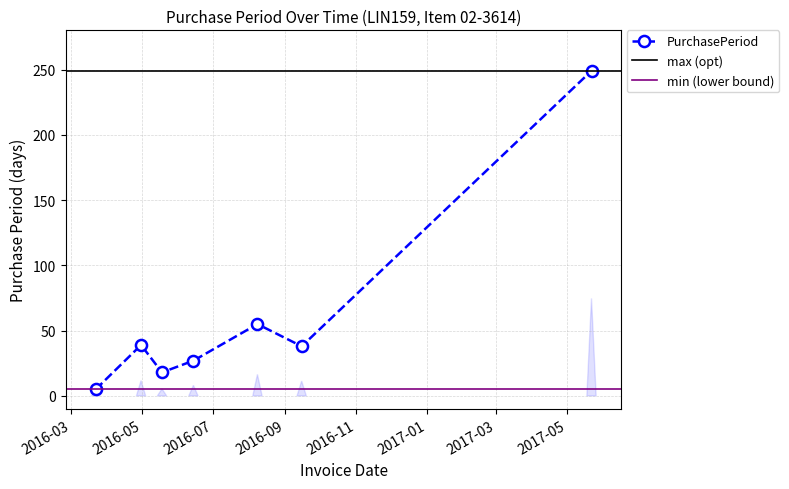

What is the greatest value displayed?

249